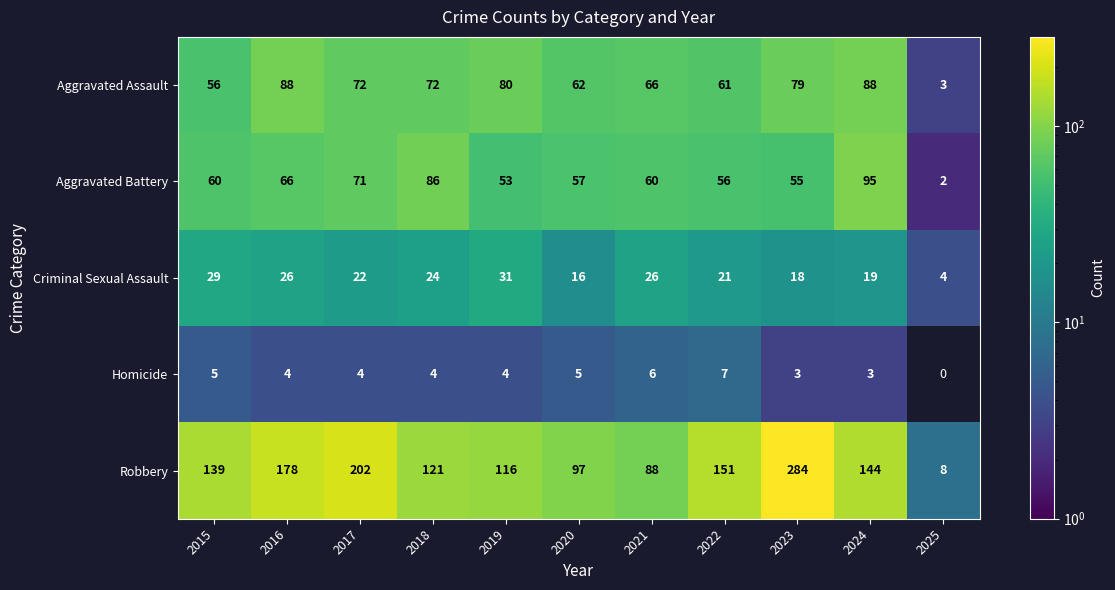

What is the sum of the Aggravated Assault values at 2024 and 2023?

167